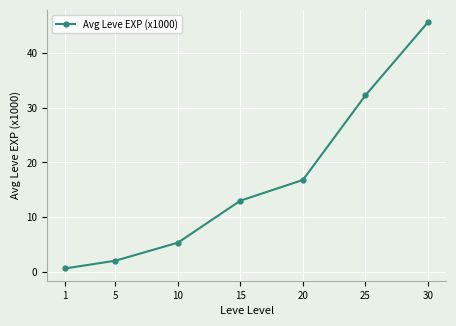

The chart shows a value of 7.7 at 25. True or false?

False